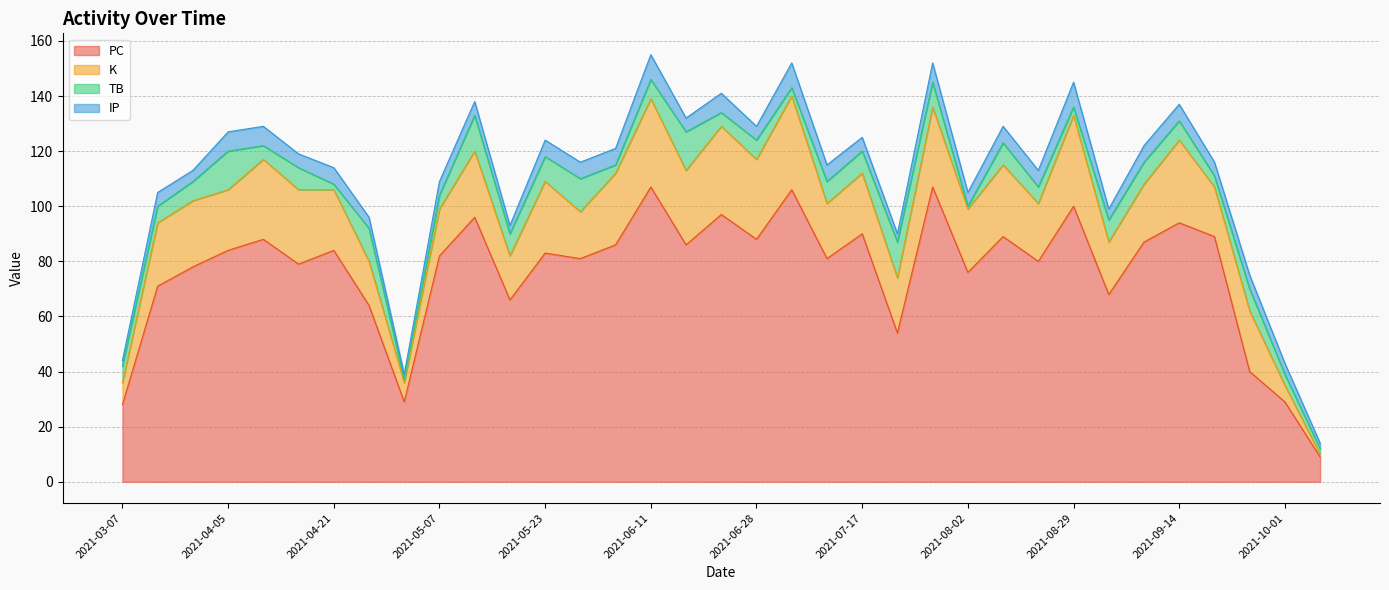

Where is the first local minimum for TB?

2021-04-11